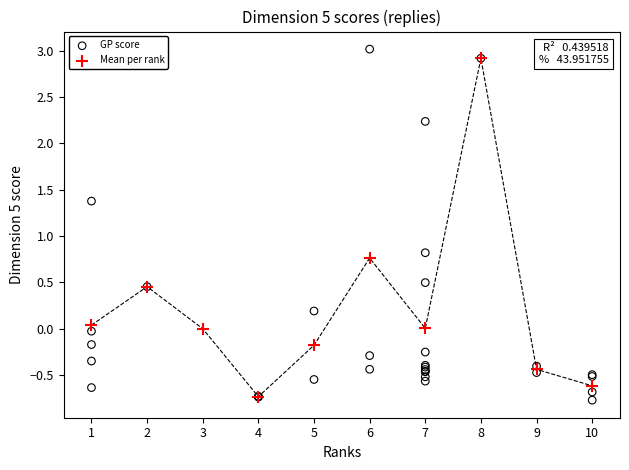

Which series has the largest Y range (max minus min)?

GP score